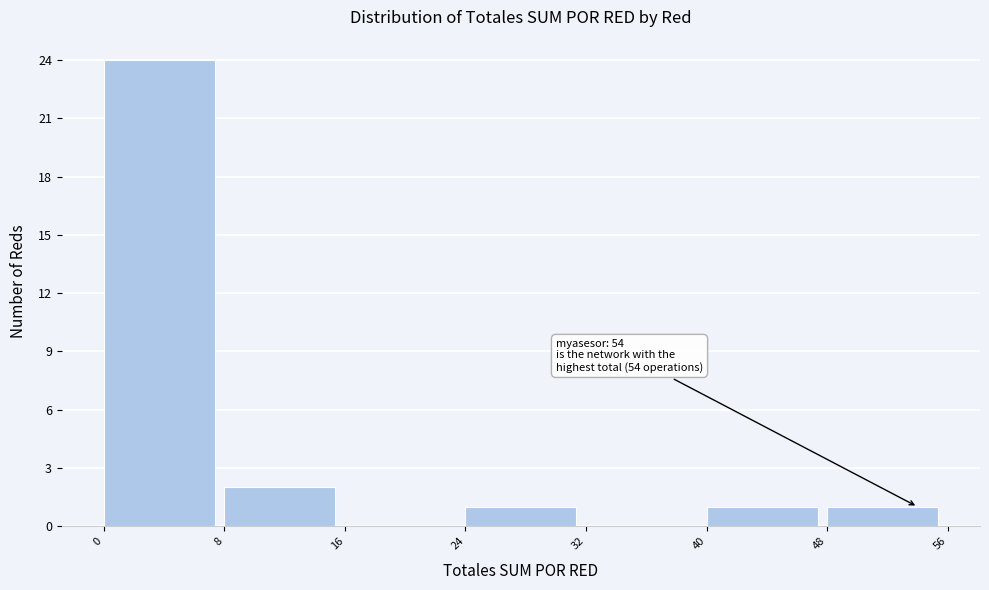

Over which range of the x-axis is the bar tallest?

0 to 8